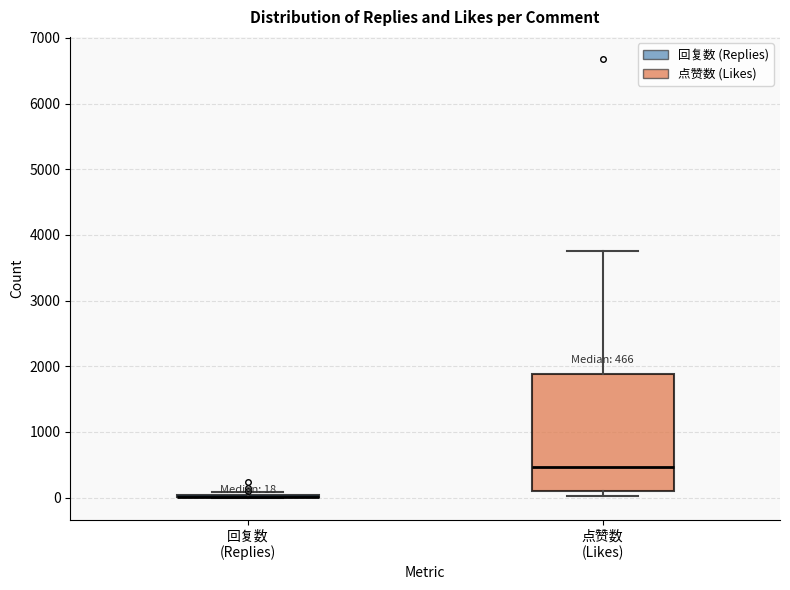

Comparing the boxes themselves (not the whiskers), which one is the tallest?

点赞数 (Likes)